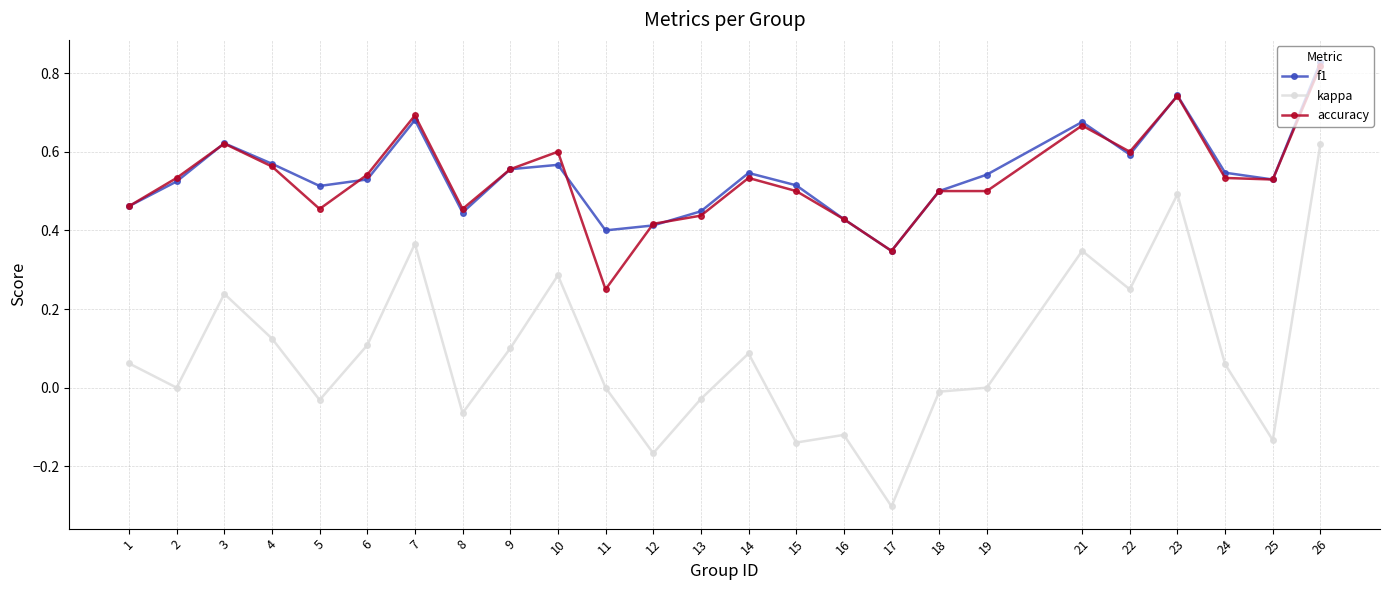

Which series has the largest range (max minus min)?

kappa